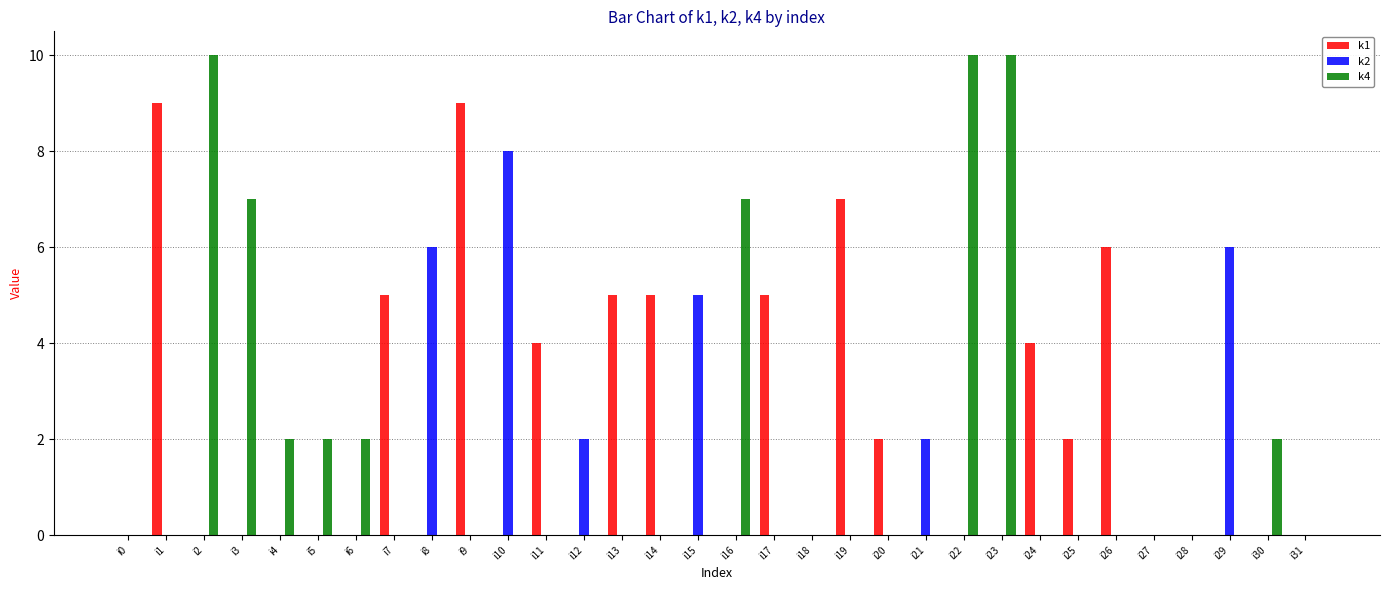

Reading right to left, extract all data points from this chart.

k1: 0	0	0	0	0	6	2	4	0	0	0	2	7	0	5	0	0	5	5	0	4	0	9	0	5	0	0	0	0	0	9	0
k2: 0	0	6	0	0	0	0	0	0	0	2	0	0	0	0	0	5	0	0	2	0	8	0	6	0	0	0	0	0	0	0	0
k4: 0	2	0	0	0	0	0	0	10	10	0	0	0	0	0	7	0	0	0	0	0	0	0	0	0	2	2	2	7	10	0	0